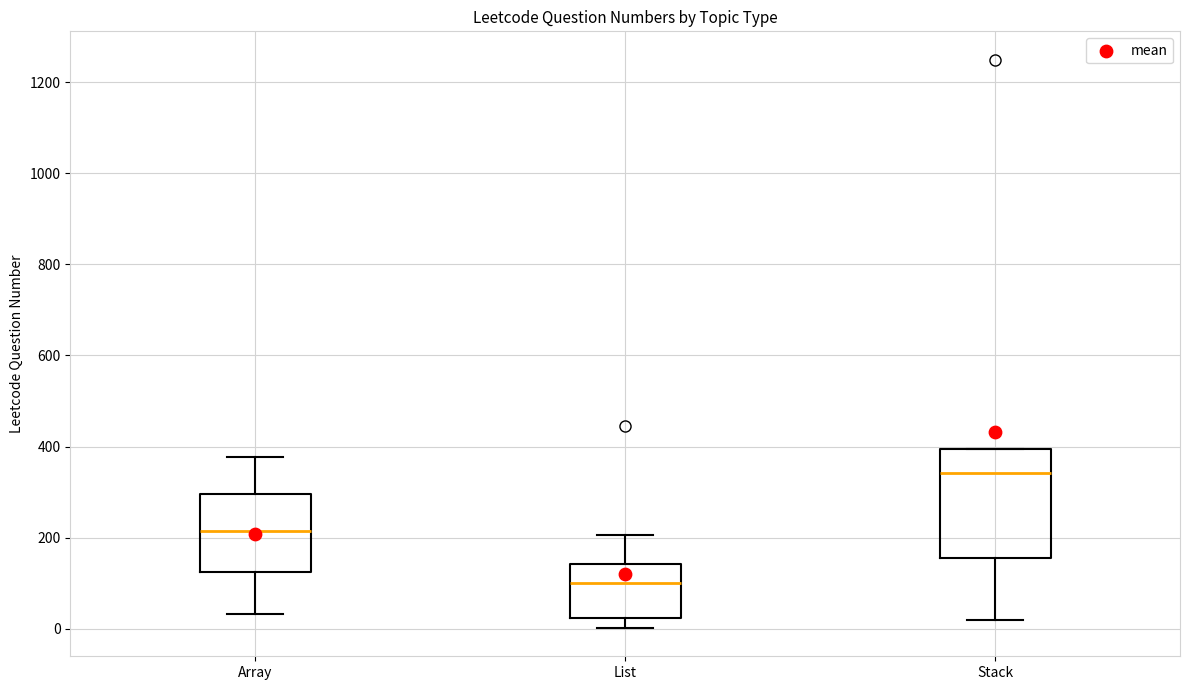

Reading left to right, transcribe this box plot: for each box, give where its median line is, the range the box spans, and where its two whiskers end, as read against the y-axis. The values are not printed on the chart, so give them approximately, as read against the axis.

Array: median 220, box 120 to 300, whiskers 40 to 380
List: median 100, box 20 to 140, whiskers 0 to 200
Stack: median 340, box 160 to 400, whiskers 20 to 400